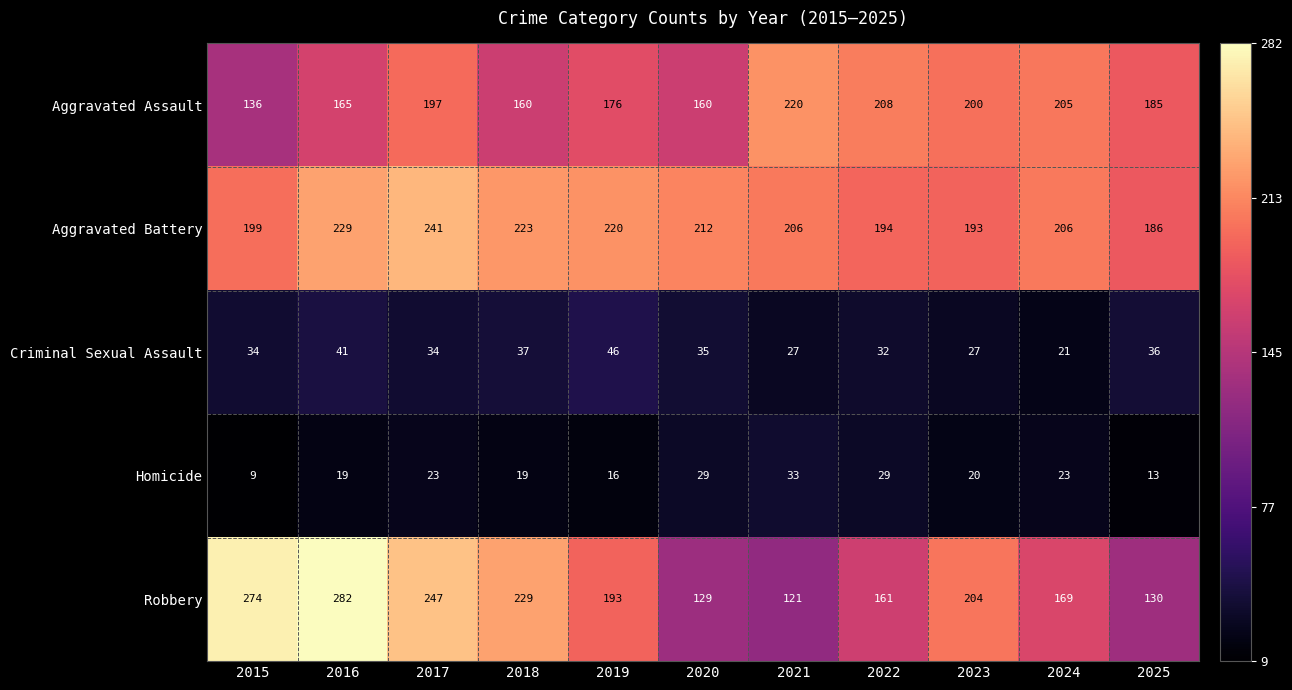

What is the total value across all series at 2015?

652